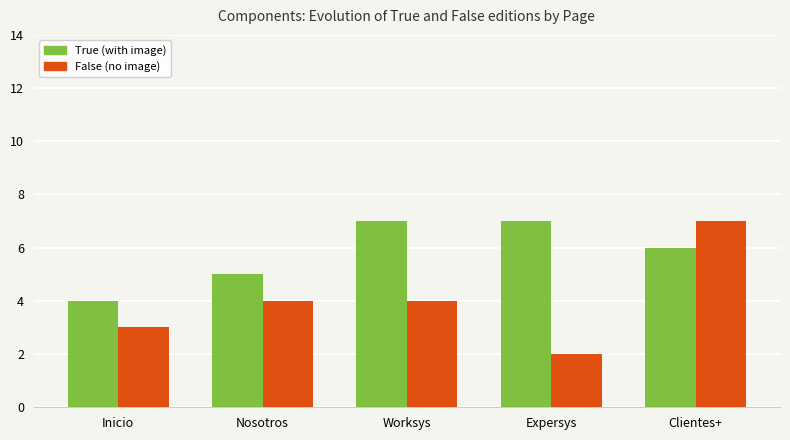

At which category is the sum across all series the highest?

Clientes+